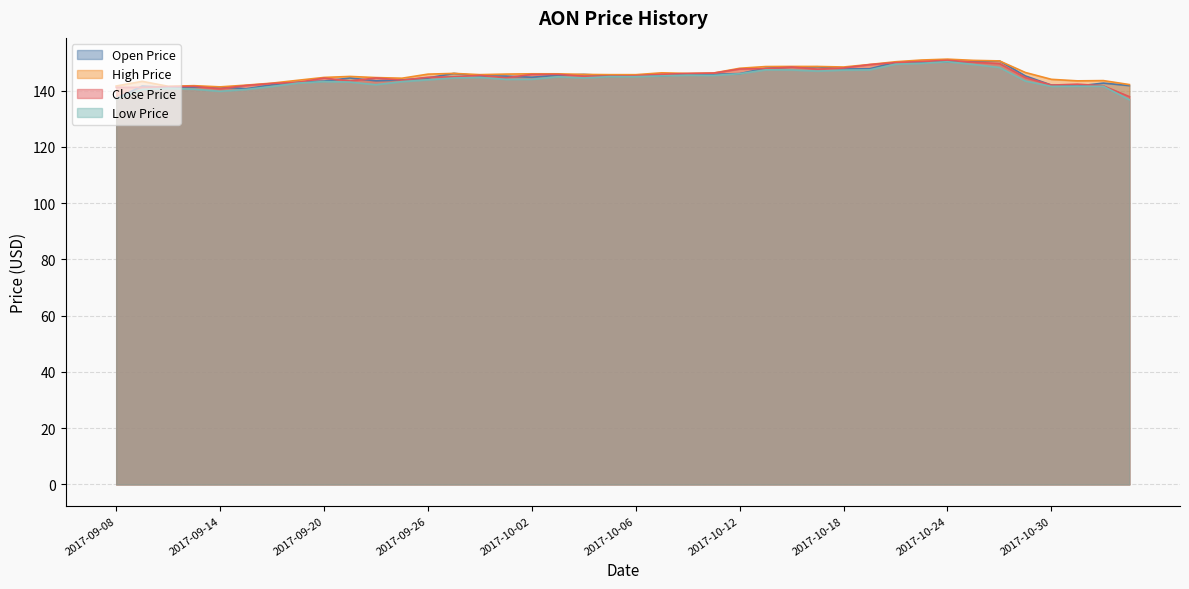

In high_price, how many points are higher than both neighbors (excluding endpoints)?

9